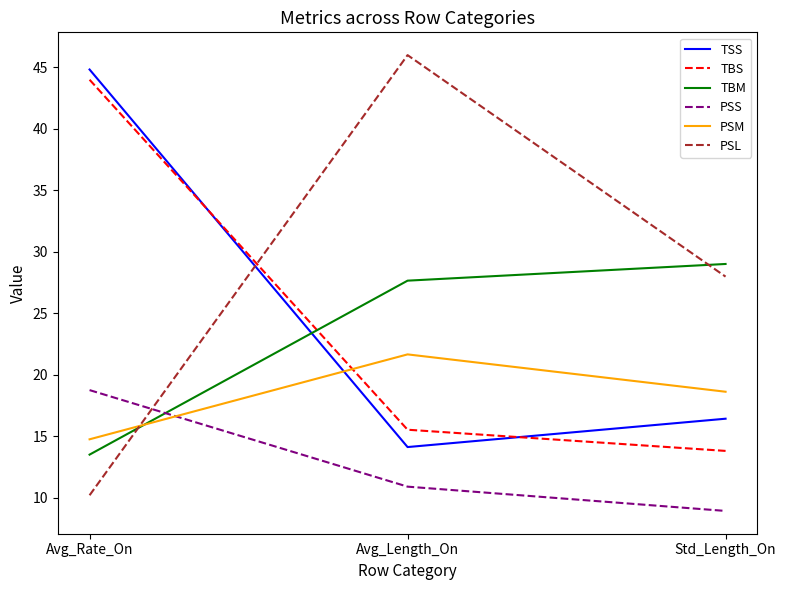

Does the chart display data point markers on the line(s)?

No